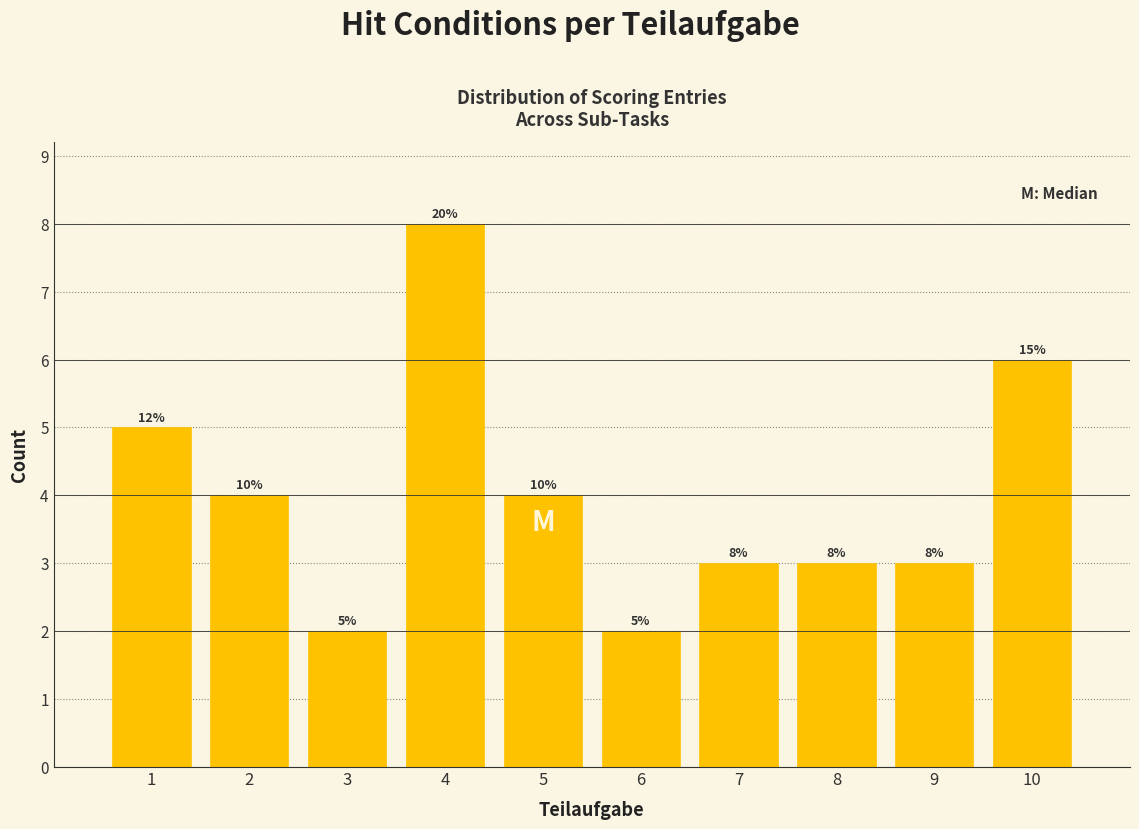

Reading left to right, transcribe all the data shown in this chart.

1=5	2=4	3=2	4=8	5=4	6=2	7=3	8=3	9=3	10=6